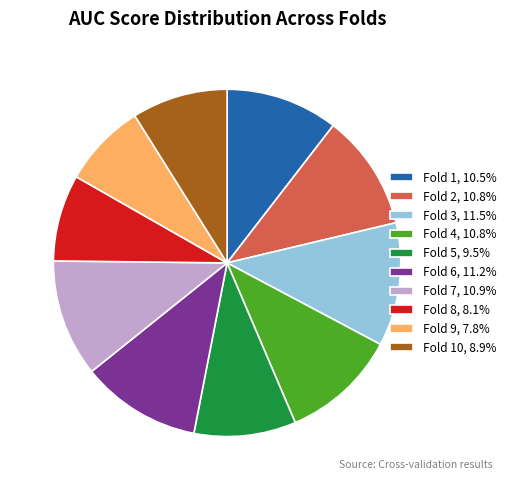

Is the sum of Fold 6, 11.2% and Fold 10, 8.9% greater than half?

No